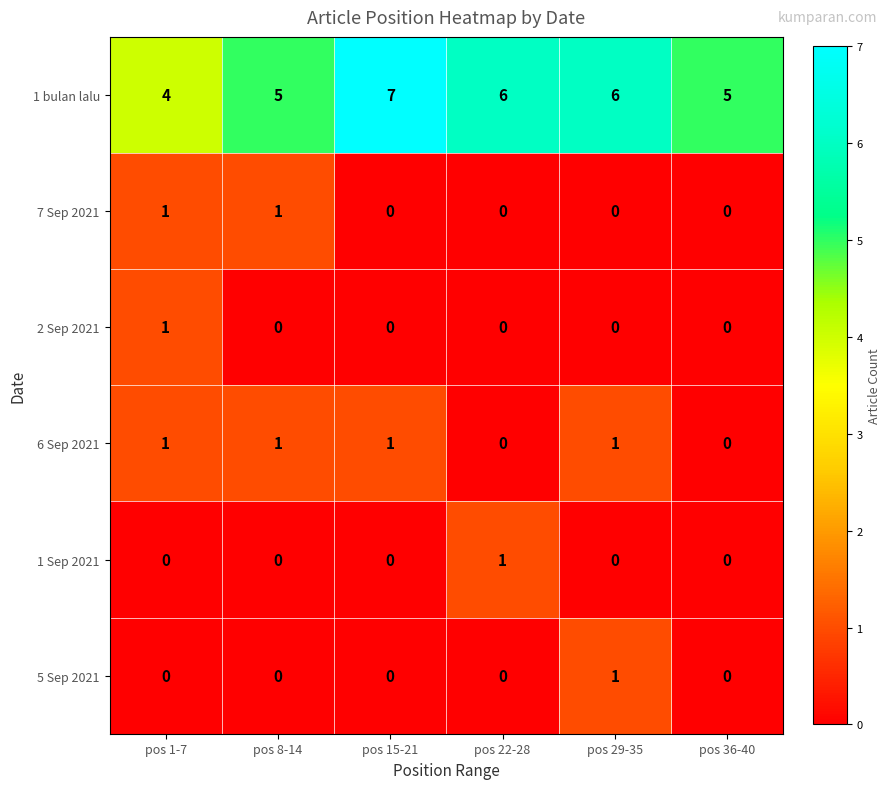

At how many categories does at least one series exceed 1?

6